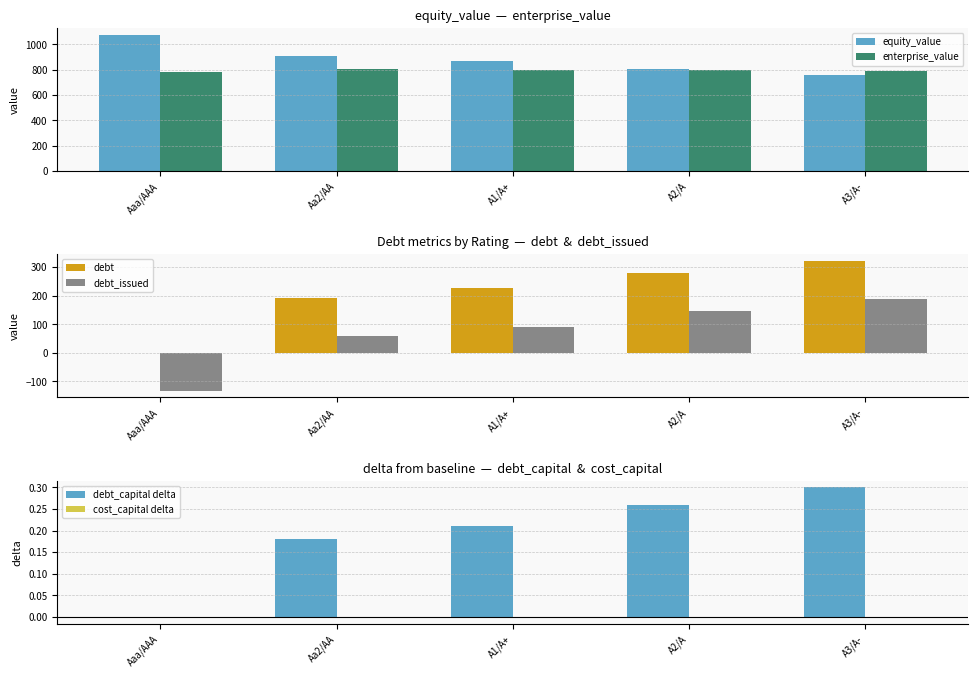

Are the bars grouped side by side (vs. stacked)?

Yes